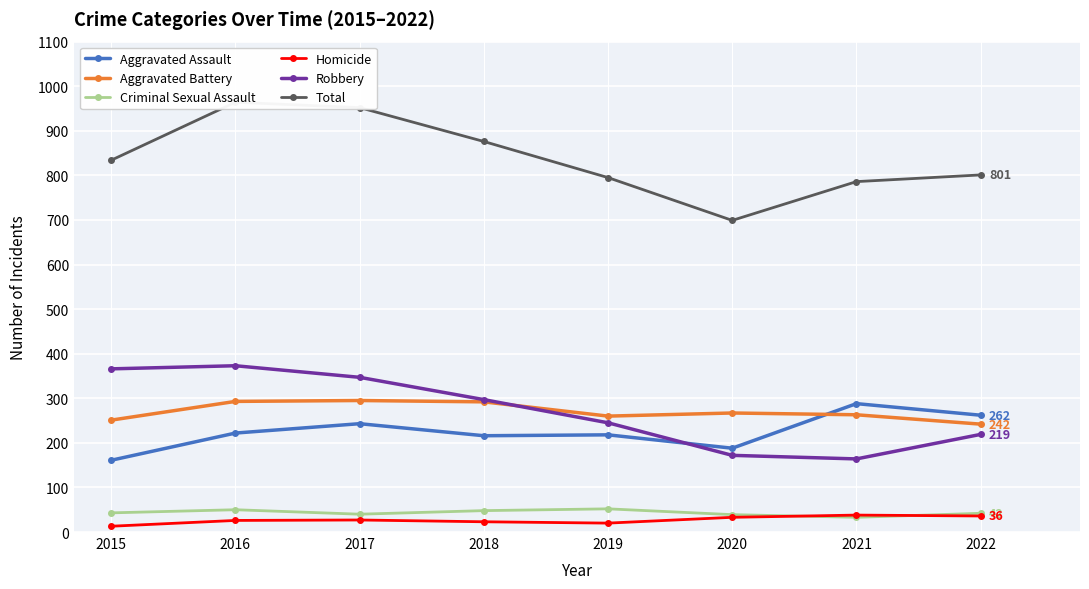

What is the average value of the Aggravated Battery series?

270